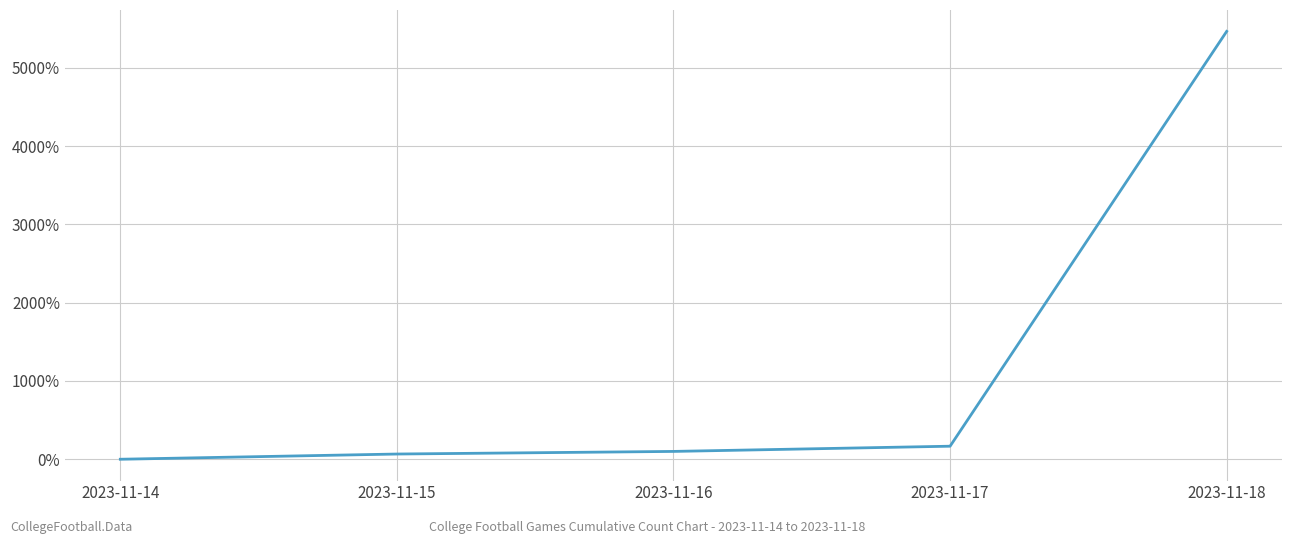

How many values are above zero?

4